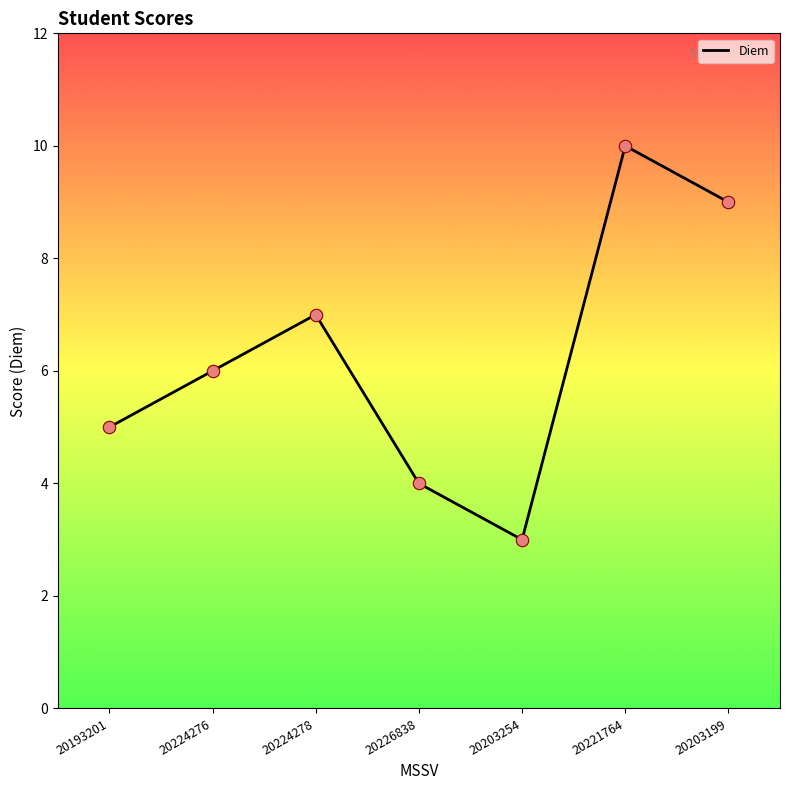

What is the change in value from 20224278 to 20226838?

-3